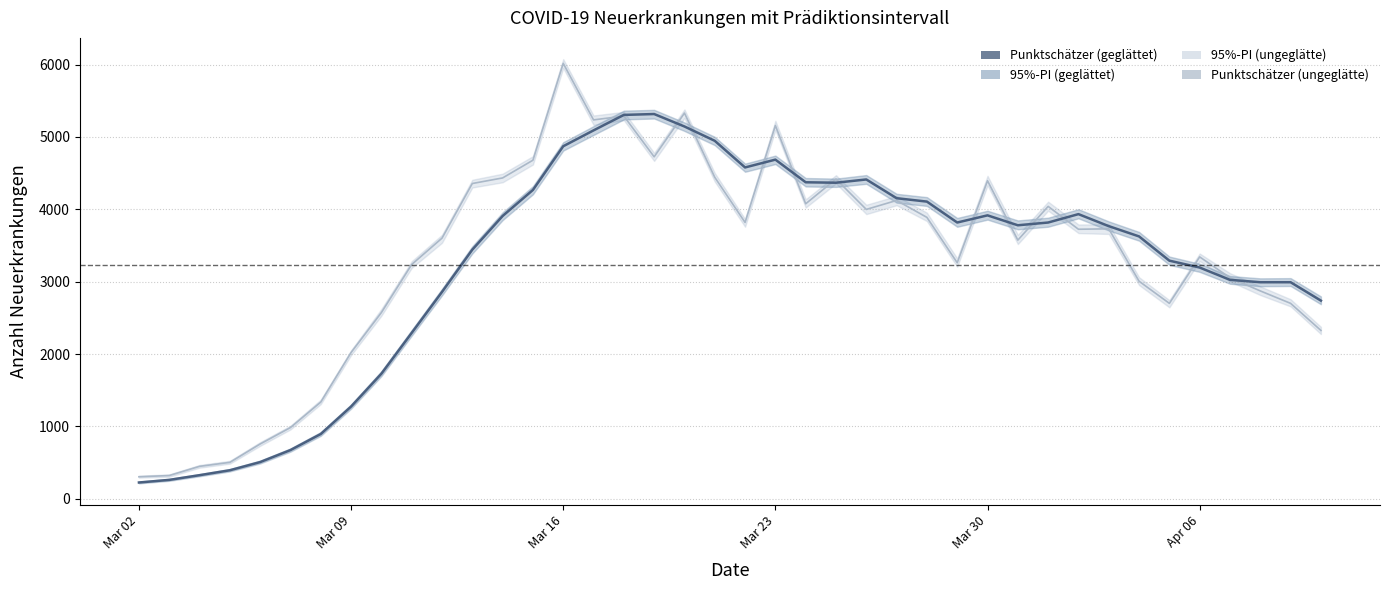

Does the chart display data point markers on the line(s)?

No